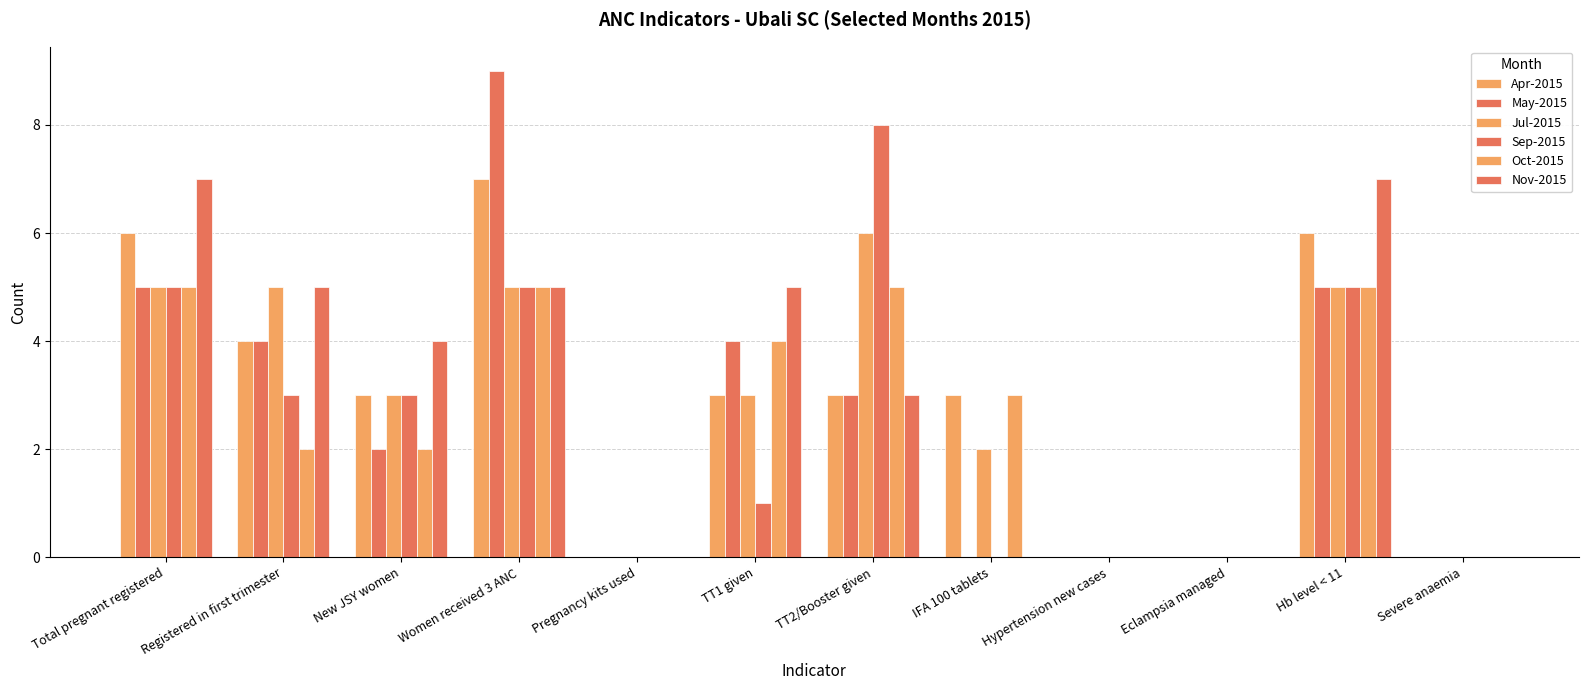

How many categories are shown in the chart?

12